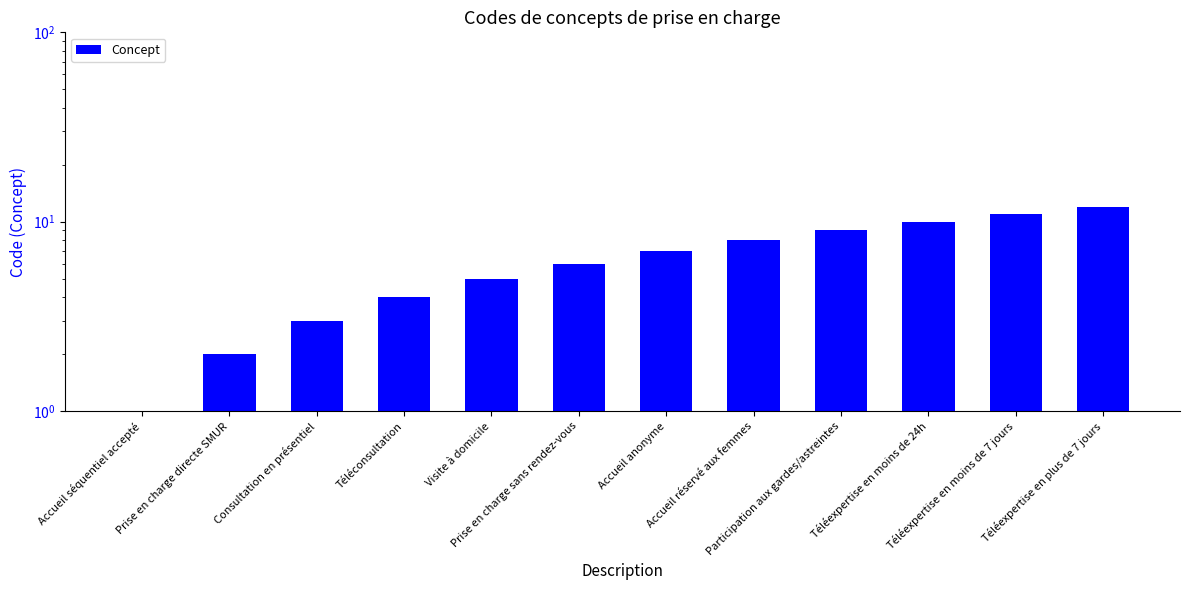

What position from the right is Participation aux gardes/astreintes?

4